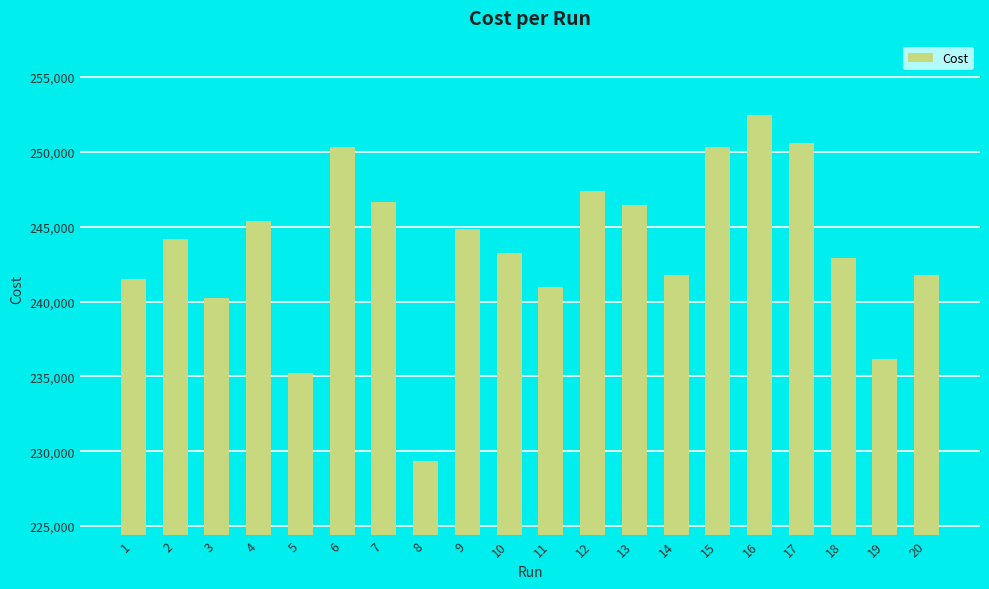

What is the greatest value displayed?

252437